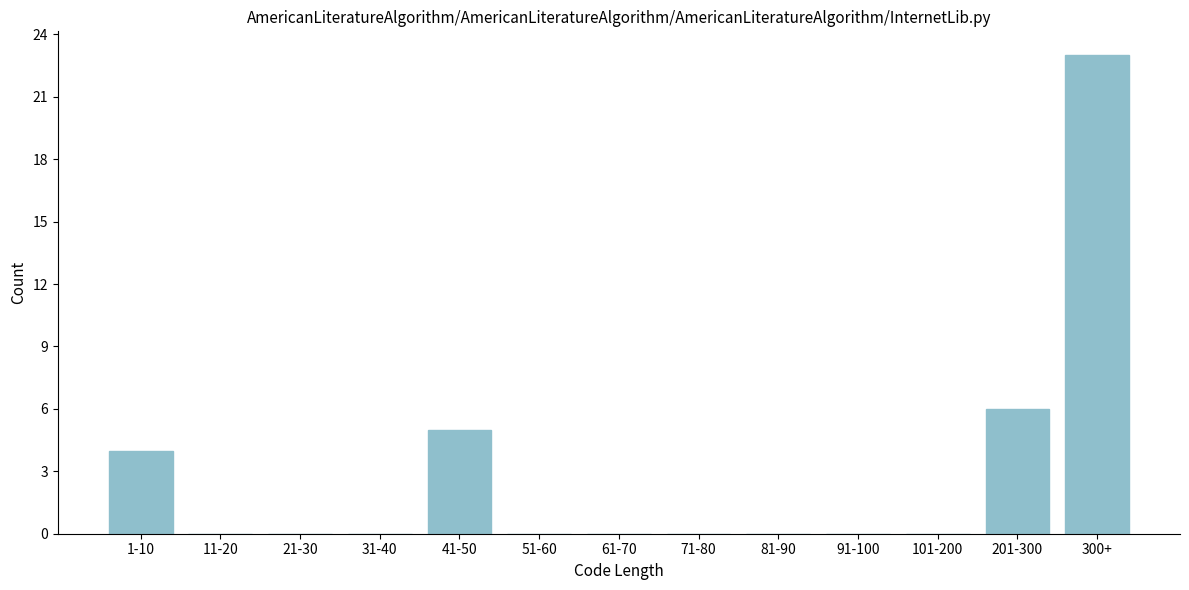

Reading right to left, list all the values displayed in this chart.

300+=23	201-300=6	101-200=0	91-100=0	81-90=0	71-80=0	61-70=0	51-60=0	41-50=5	31-40=0	21-30=0	11-20=0	1-10=4